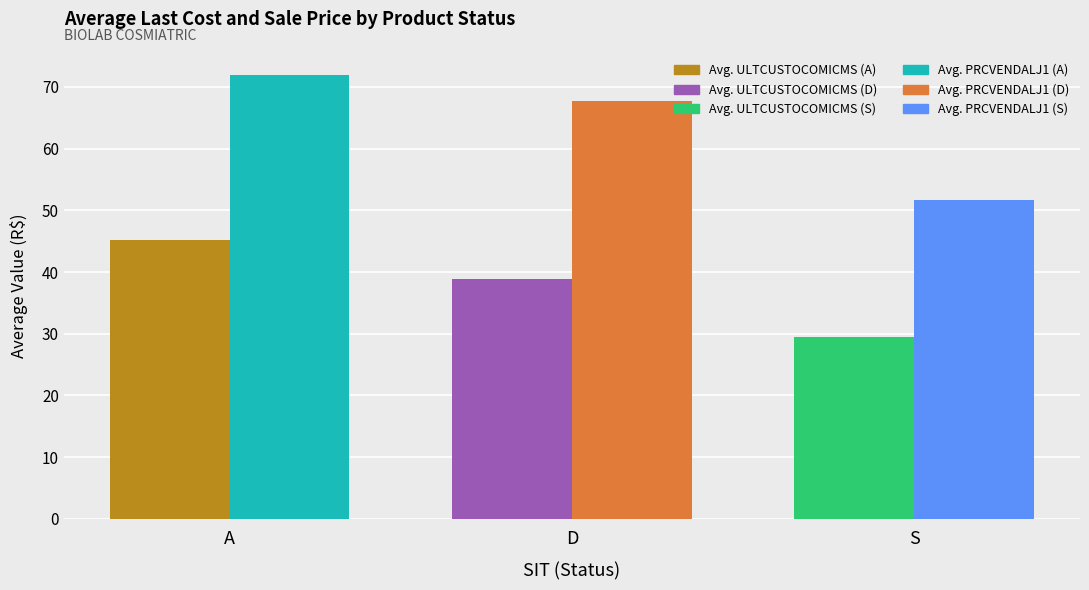

Which category has the highest value across all series?

A